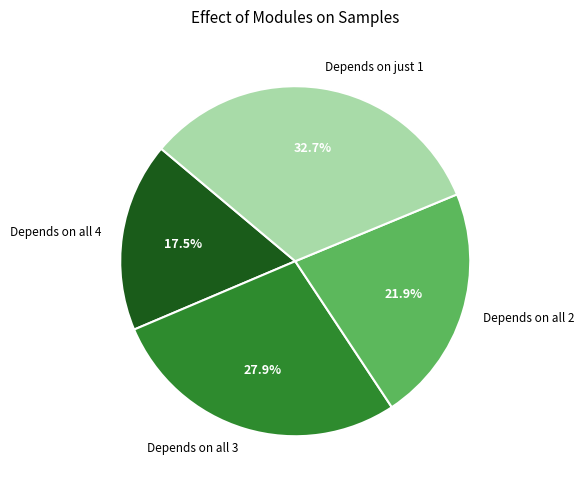

Which slice is the smallest?

Depends on all 4